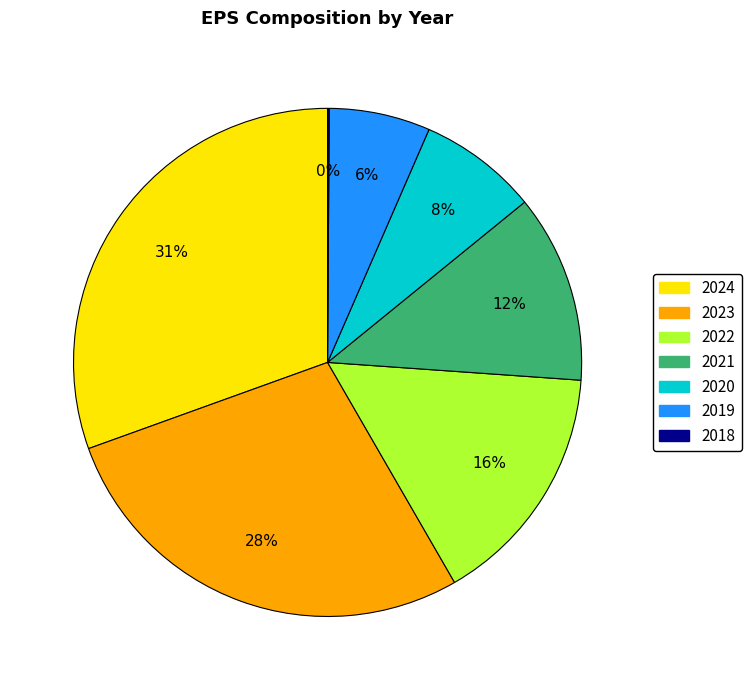

To the nearest percent, what portion does 2024 represent?

31%